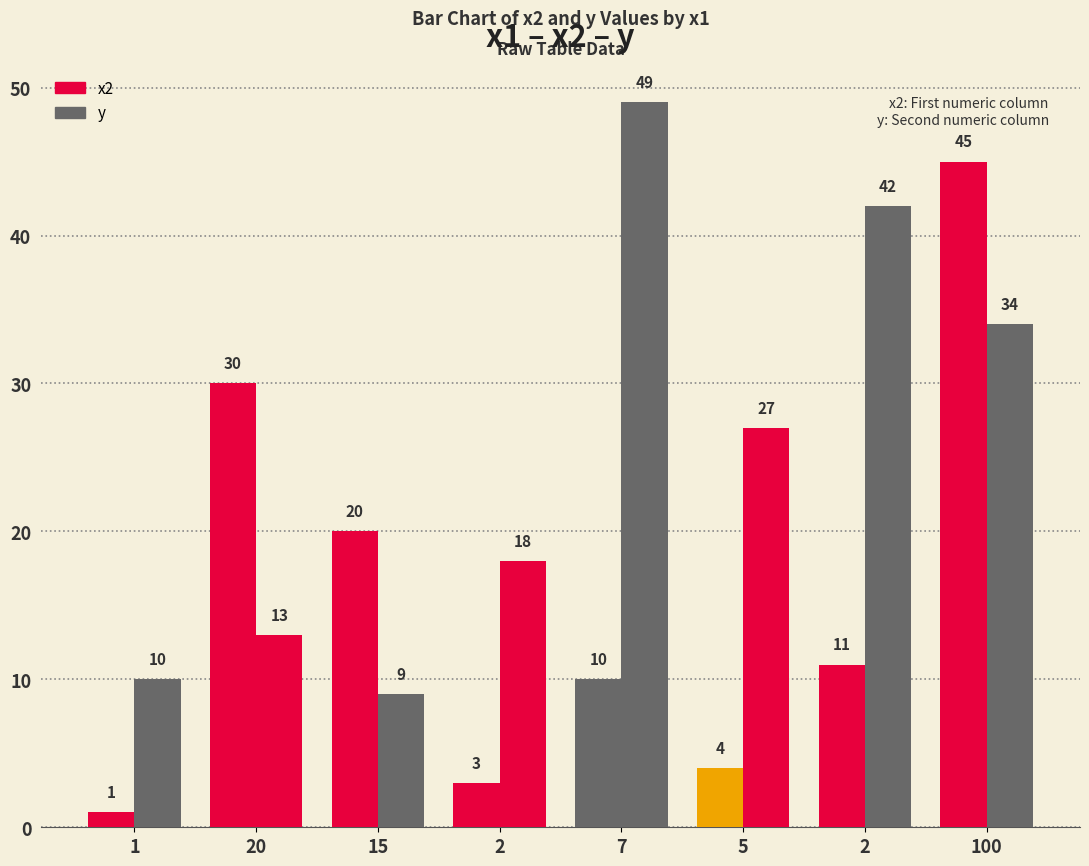

True or false: y has a value of 9 at 15.

True